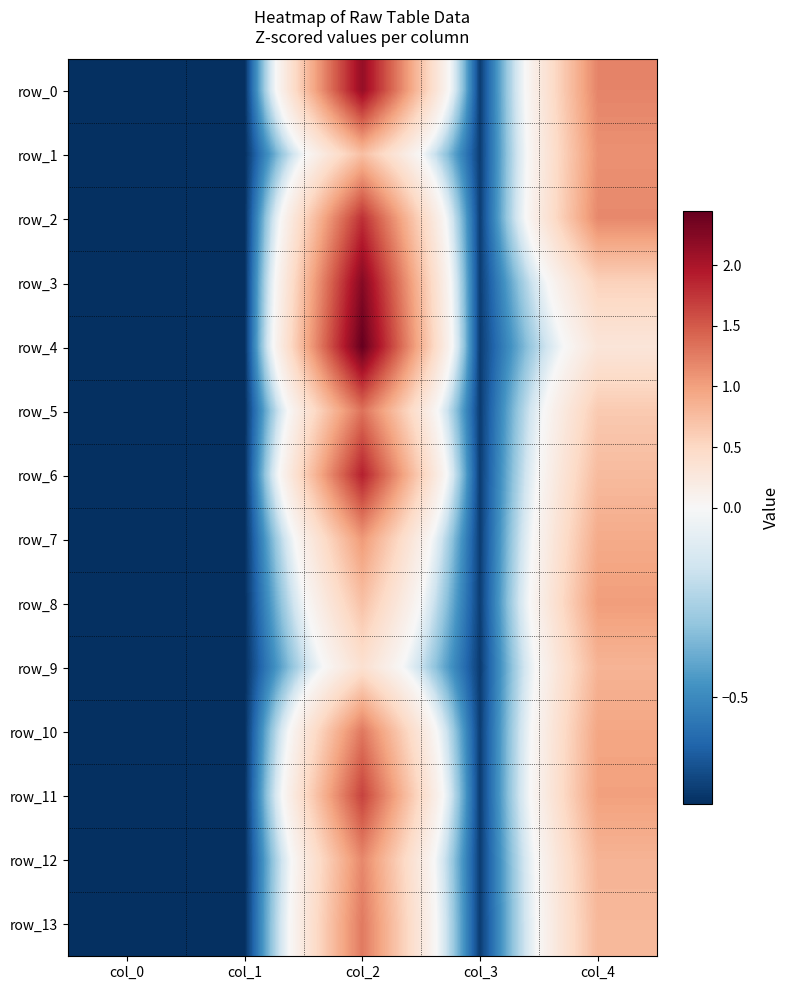

What is the minimum value shown in the chart?

-0.8